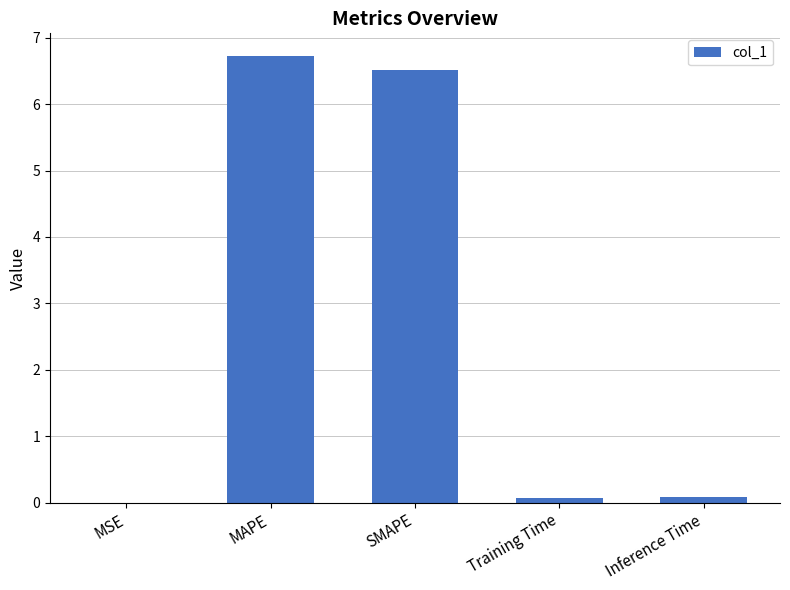

What is the change in value from MAPE to Inference Time?

-6.7